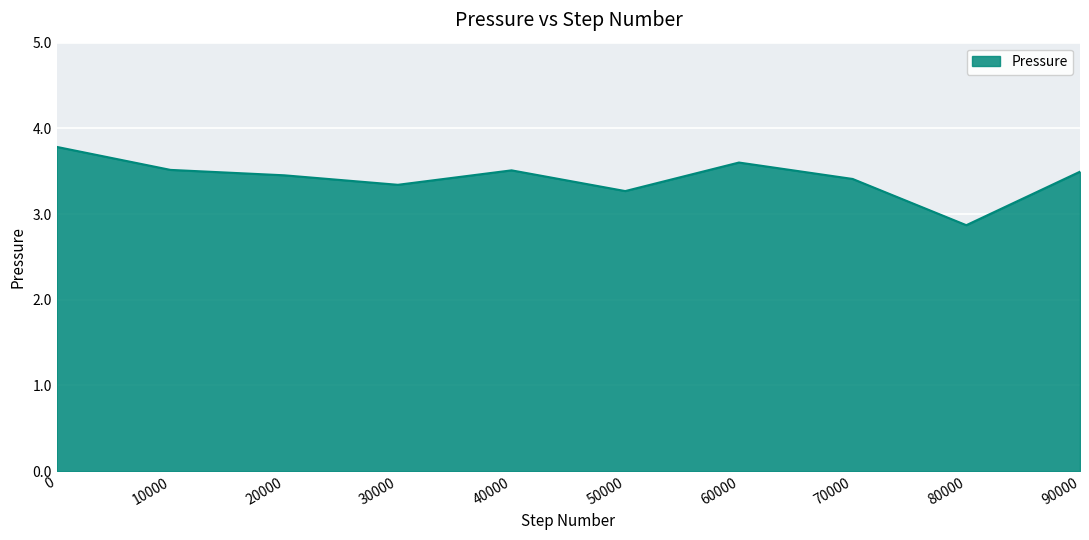

The value at 80000 is 4.4. True or false?

False